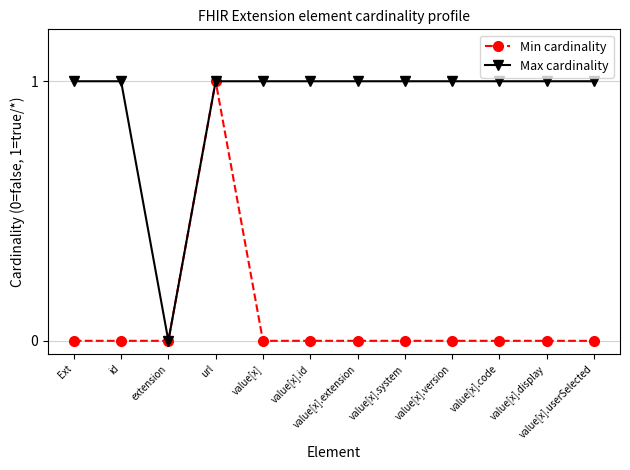

What is the sum of the Max cardinality values at id and value[x].system?

2